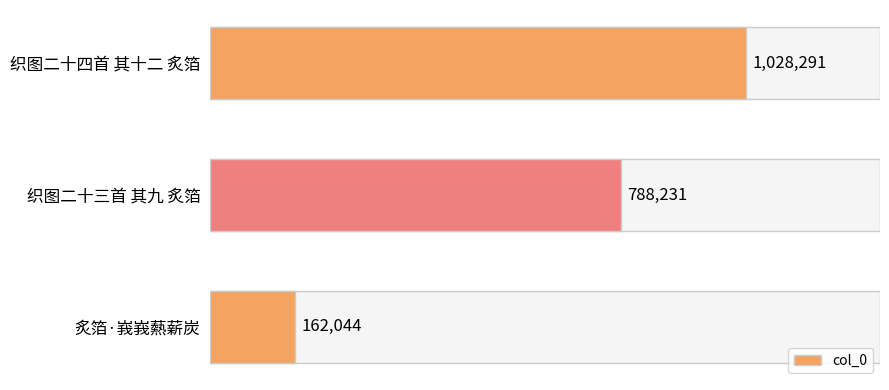

Are the bars horizontal?

Yes